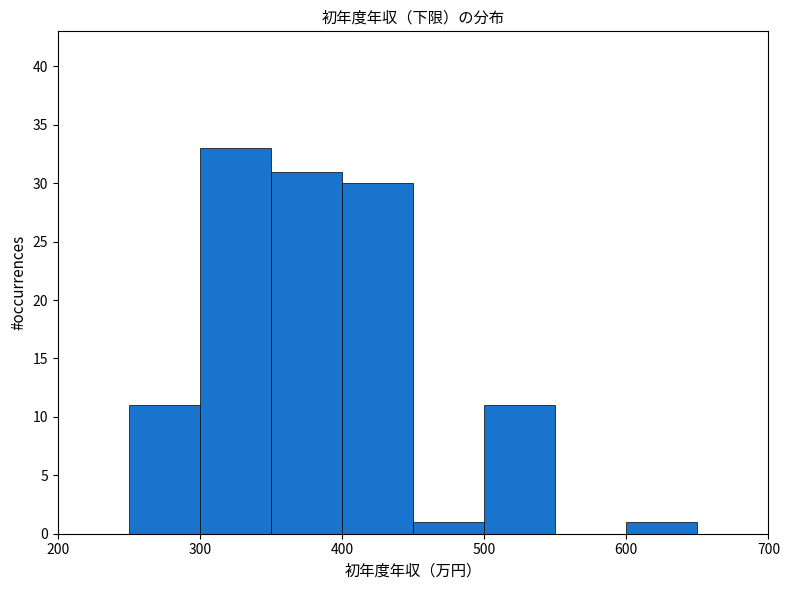

How tall is the bar that spans 400 to 450 on the x-axis? The values are not printed on the chart, so give them approximately, as read against the axis.

30